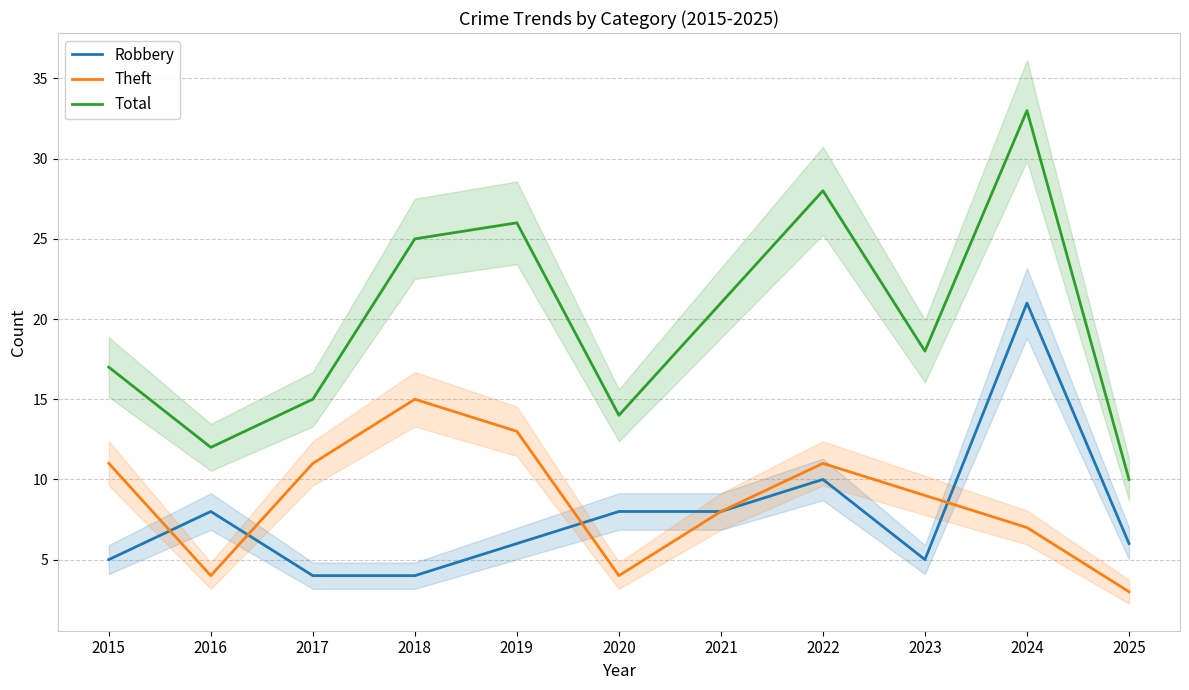

Which series has the widest spread of values?

Total